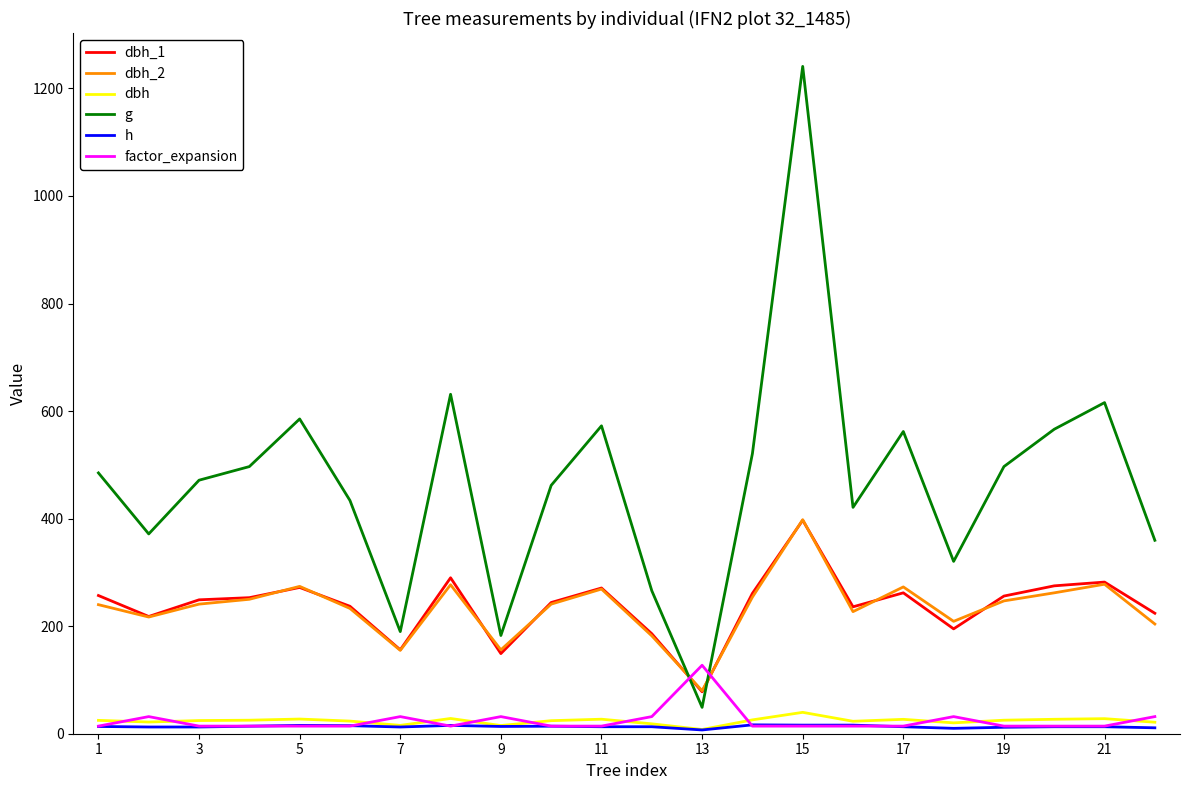

What is the greatest value displayed?

1241.0